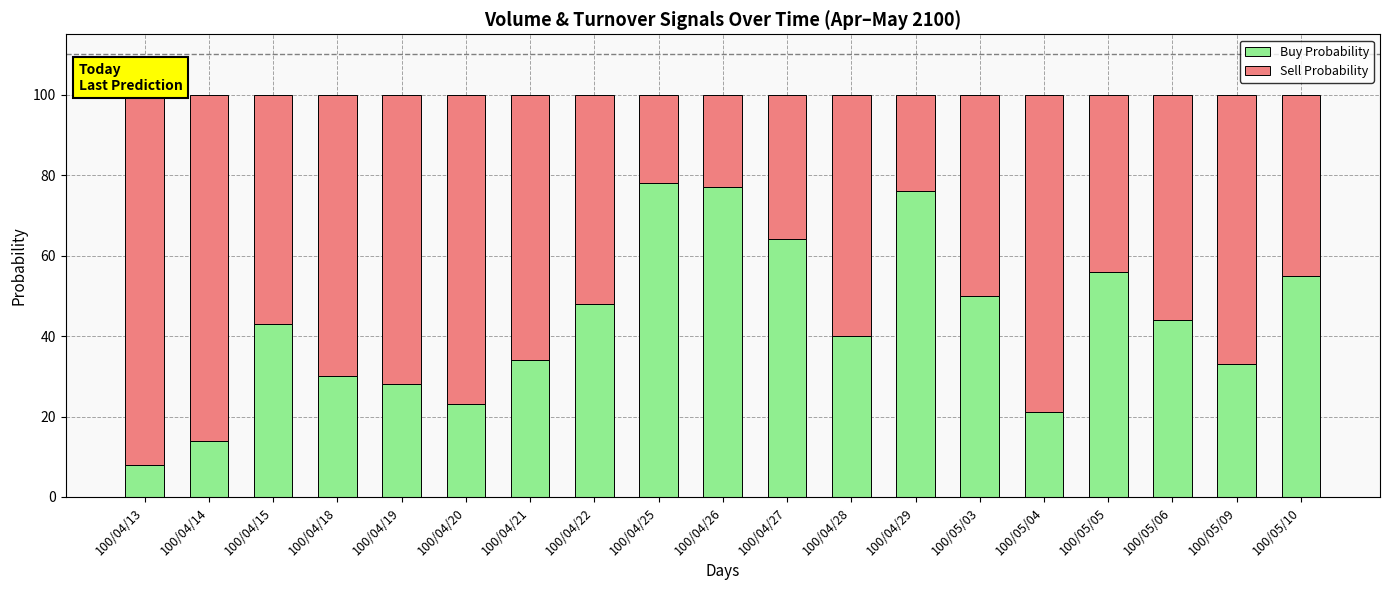

What is the sum of all Buy Probability values?

822